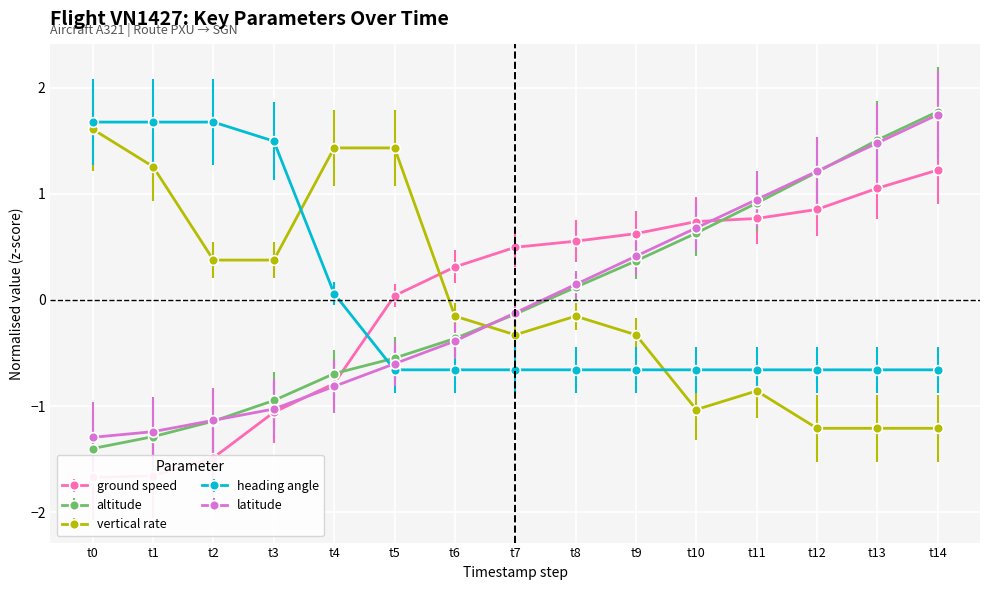

True or false: heading angle and vertical rate cross at least once.

True